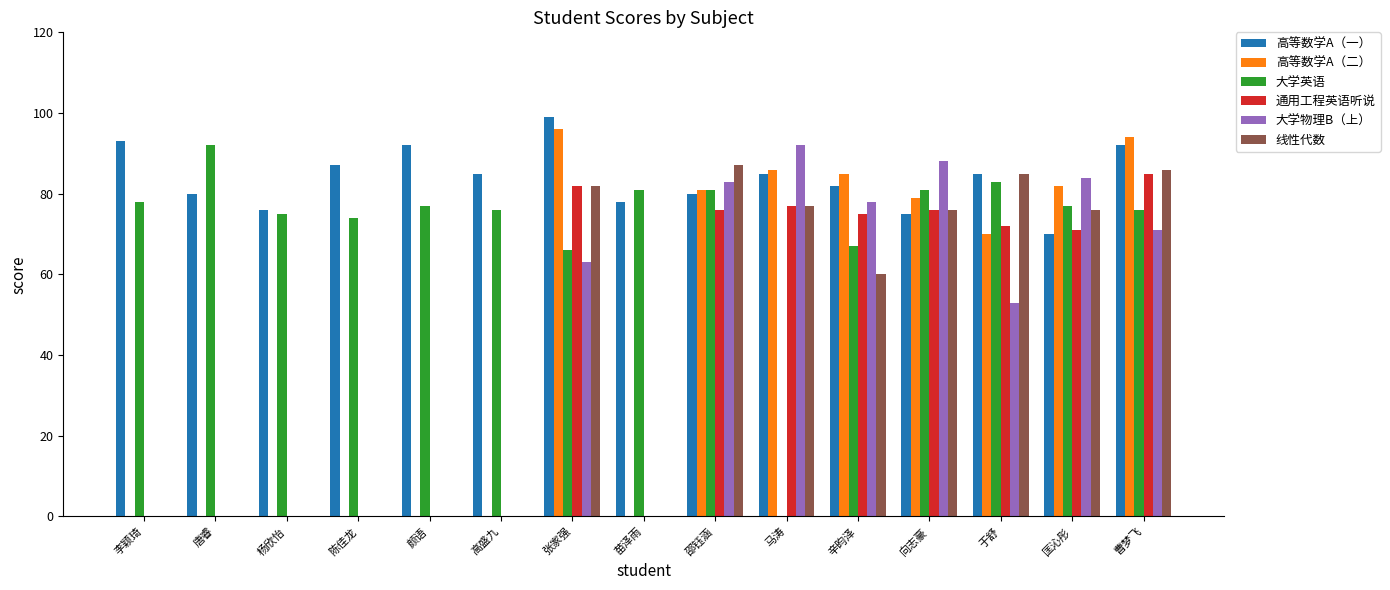

Reading left to right, what are all the values shown in this chart?

高等数学A（一）: 93	80	76	87	92	85	99	78	80	85	82	75	85	70	92
高等数学A（二）: 0	0	0	0	0	0	96	0	81	86	85	79	70	82	94
大学英语: 78	92	75	74	77	76	66	81	81	0	67	81	83	77	76
通用工程英语听说: 0	0	0	0	0	0	82	0	76	77	75	76	72	71	85
大学物理B（上）: 0	0	0	0	0	0	63	0	83	92	78	88	53	84	71
线性代数: 0	0	0	0	0	0	82	0	87	77	60	76	85	76	86